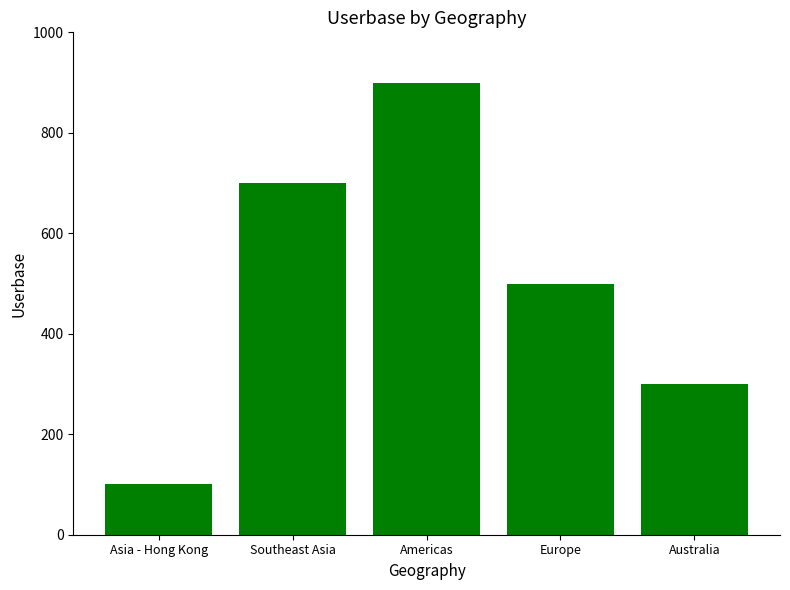

Reading left to right, what are all the values shown in this chart?

100	700	900	500	300